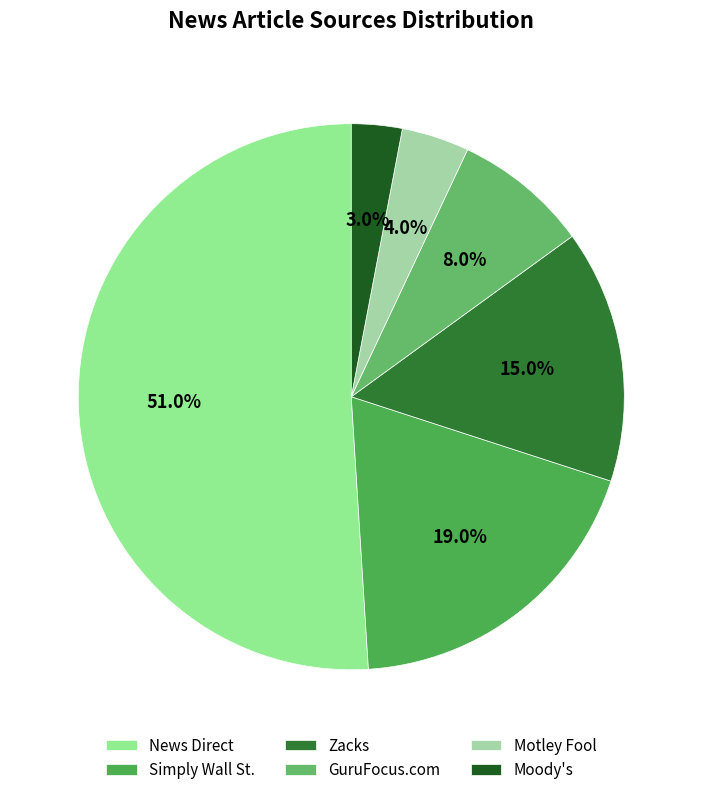

True or false: Motley Fool accounts for 4% of the total.

True